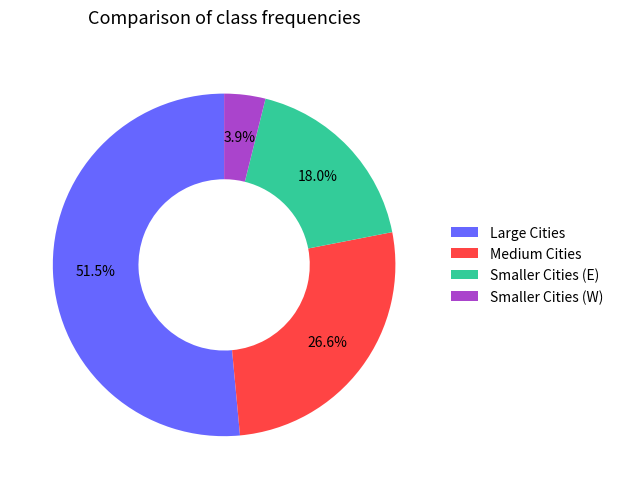

What percentage do Large Cities and Smaller Cities (W) together represent?

55.4%